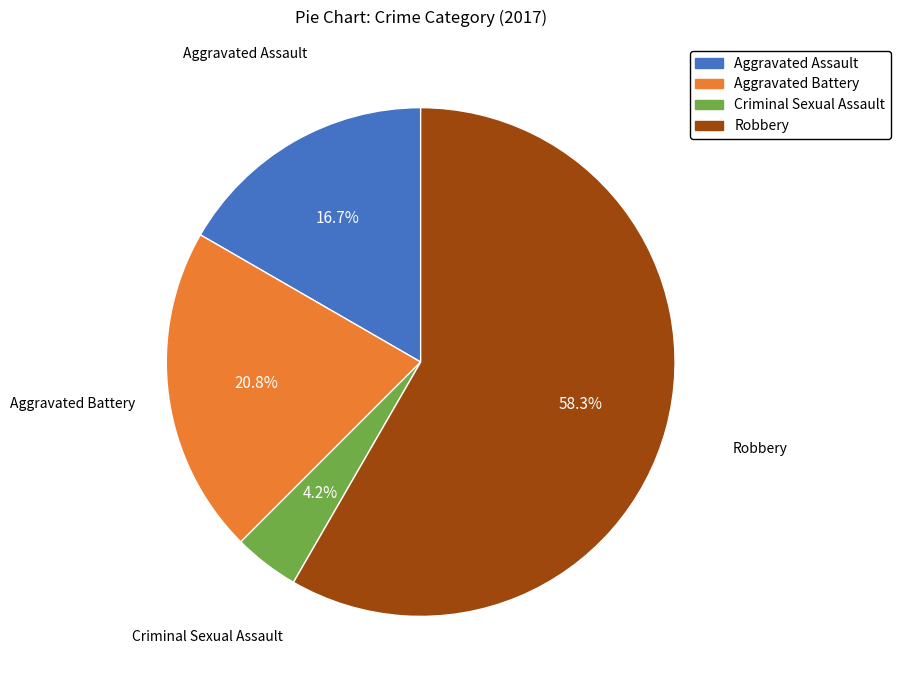

Which slice is the smallest?

Criminal Sexual Assault